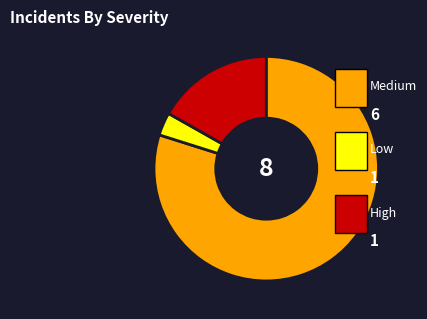

Count the number of slices in the pie.

3